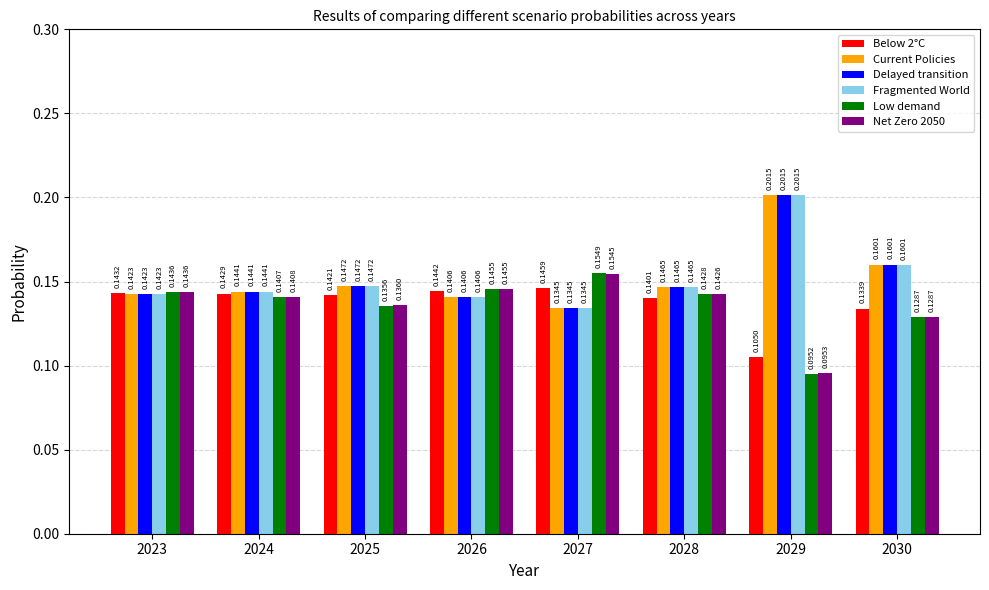

At how many categories does at least one series exceed 0?

8